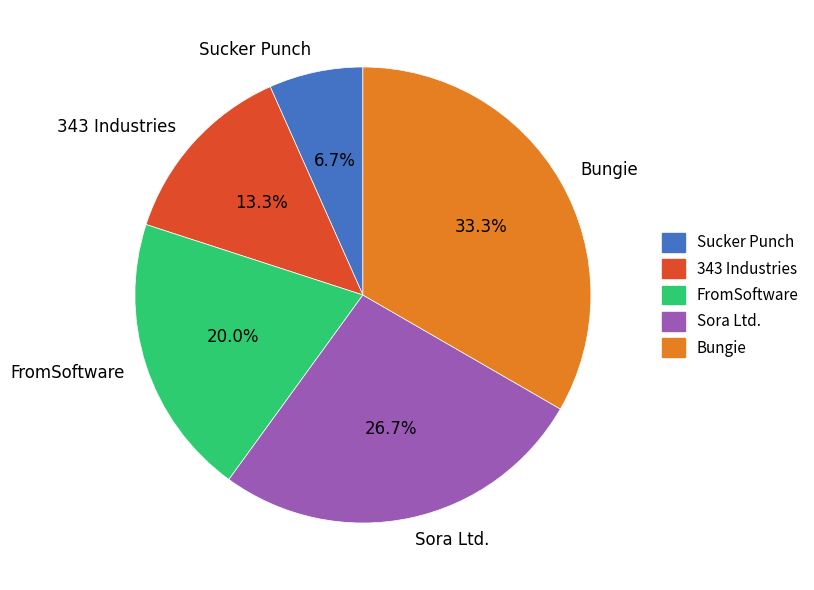

Does FromSoftware represent more than half of the total?

No